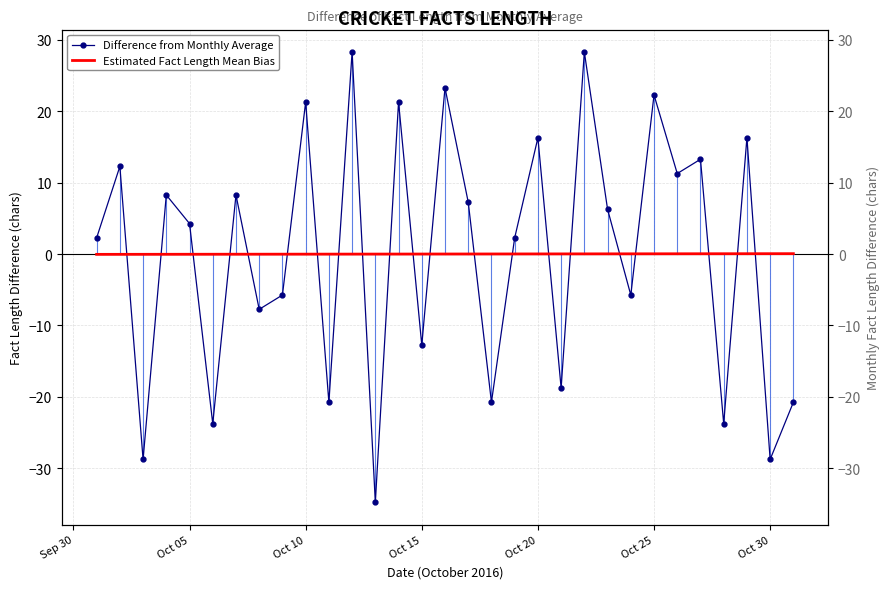

Which series has the largest range (max minus min)?

Difference from Monthly Average